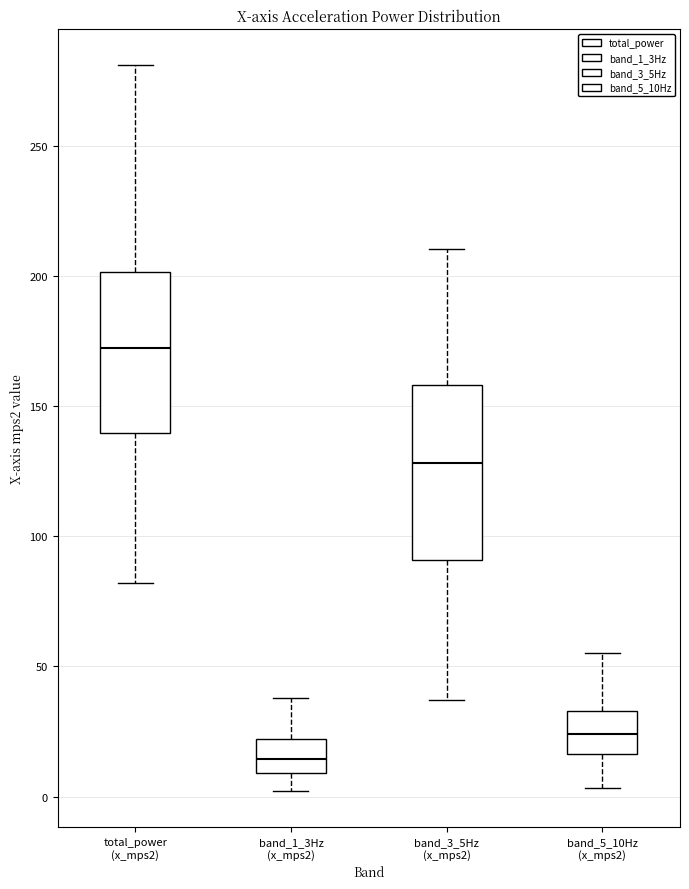

Which box's median line is the lowest?

band_1_3Hz (x_mps2)